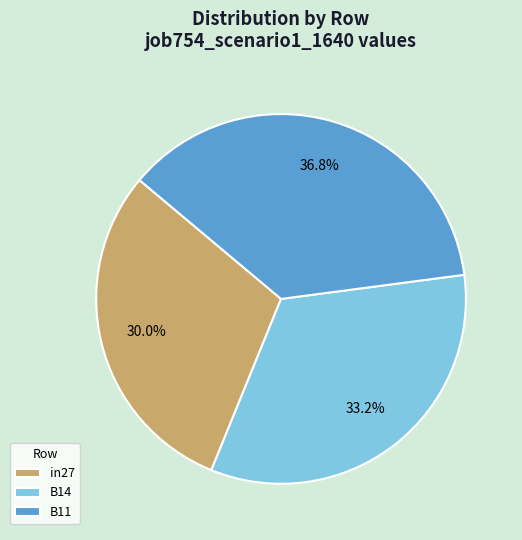

Combined, do in27 and B14 account for over 50%?

Yes